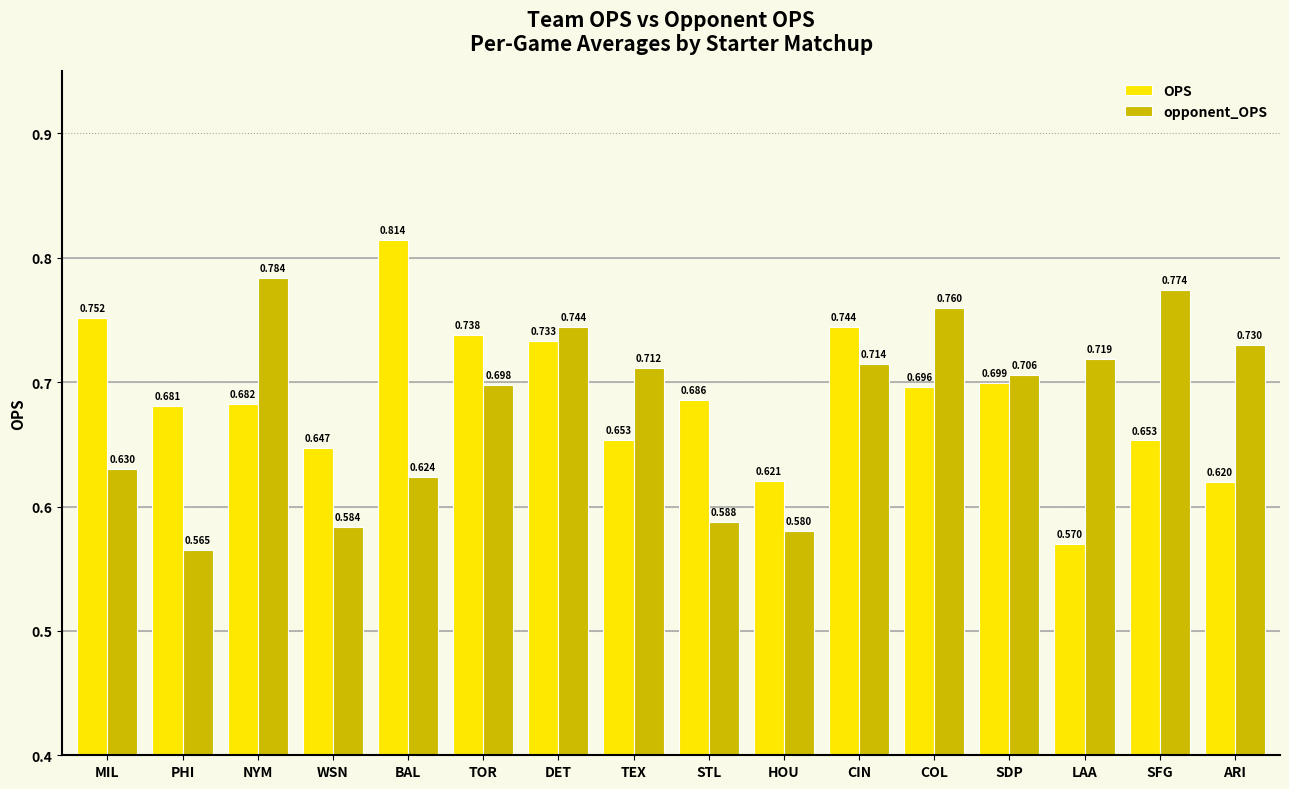

The OPS series shows 0.3 at CIN. True or false?

False